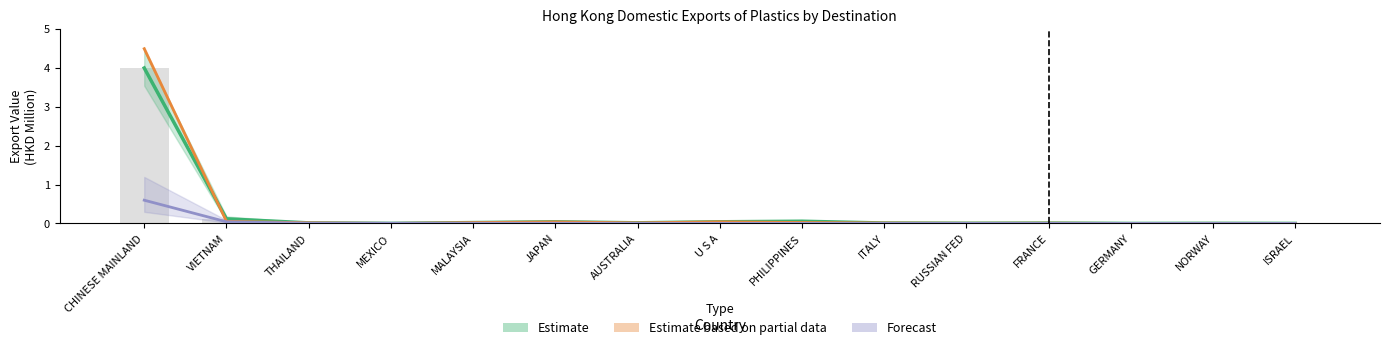

The value of 201812 at CHINESE MAINLAND is 2.5. True or false?

False